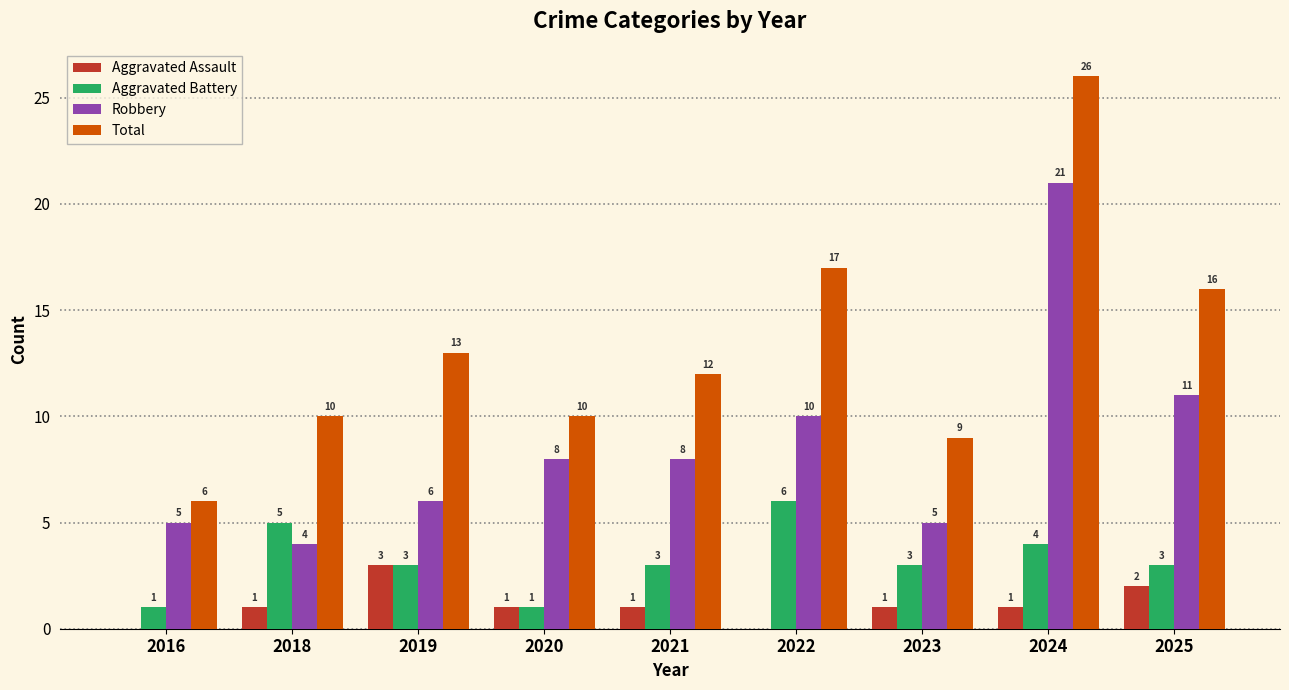

Reading left to right, extract all data points from this chart.

Aggravated Assault: 2016=0	2018=1	2019=3	2020=1	2021=1	2022=0	2023=1	2024=1	2025=2
Aggravated Battery: 2016=1	2018=5	2019=3	2020=1	2021=3	2022=6	2023=3	2024=4	2025=3
Robbery: 2016=5	2018=4	2019=6	2020=8	2021=8	2022=10	2023=5	2024=21	2025=11
Total: 2016=6	2018=10	2019=13	2020=10	2021=12	2022=17	2023=9	2024=26	2025=16